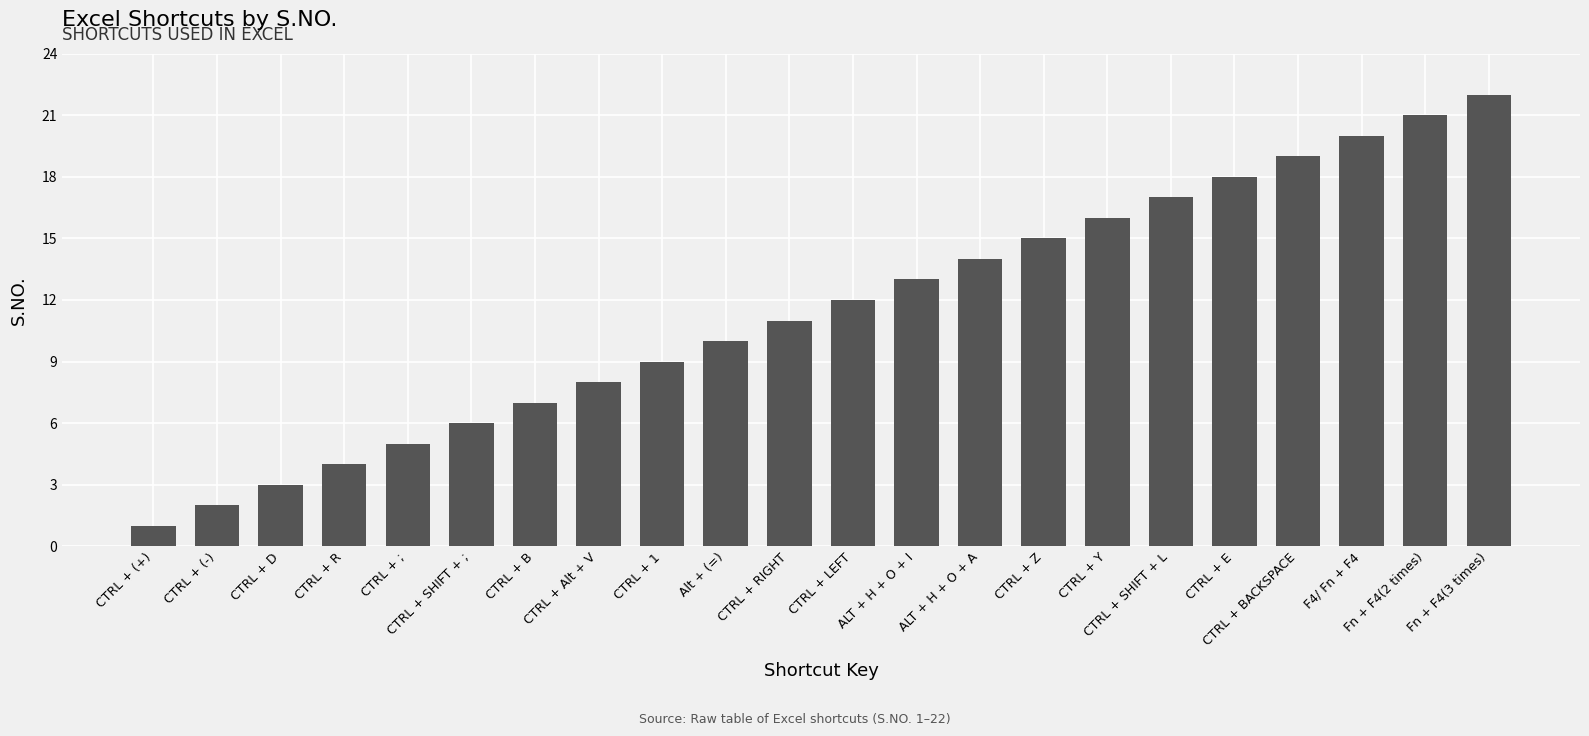

List the labels in order of value, smallest first.

CTRL + (+), CTRL + (-), CTRL + D, CTRL + R, CTRL + ;, CTRL + SHIFT + ;, CTRL + B, CTRL + Alt + V, CTRL + 1, Alt + (=), CTRL + RIGHT, CTRL + LEFT, ALT + H + O + I, ALT + H + O + A, CTRL + Z, CTRL + Y, CTRL + SHIFT + L, CTRL + E, CTRL + BACKSPACE, F4/ Fn + F4, Fn + F4(2 times), Fn + F4(3 times)